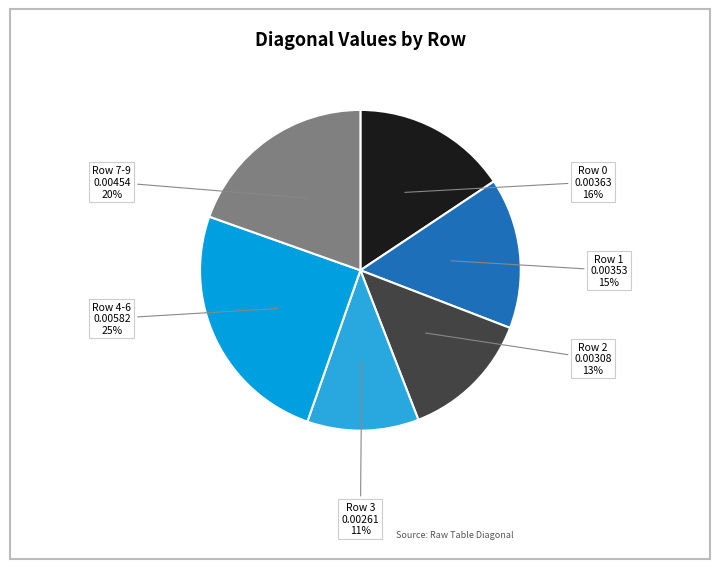

To the nearest percent, what is the average slice percentage?

17%